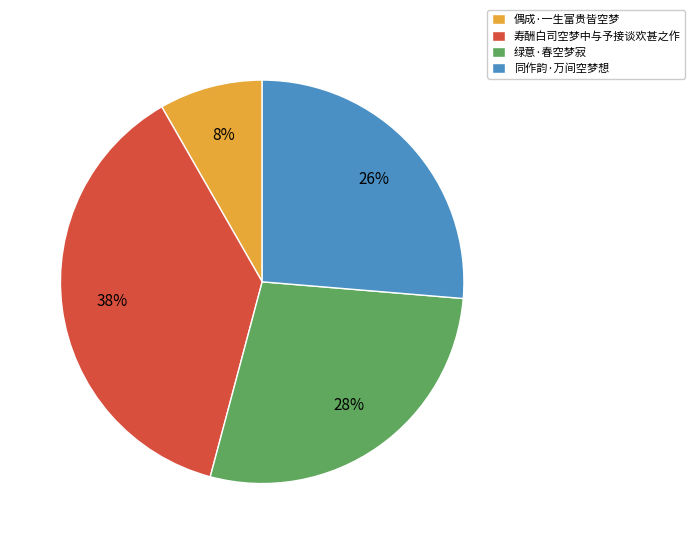

Combined, do 寿酬白司空梦中与予接谈欢甚之作 and 偶成·一生富贵皆空梦 account for over 50%?

No